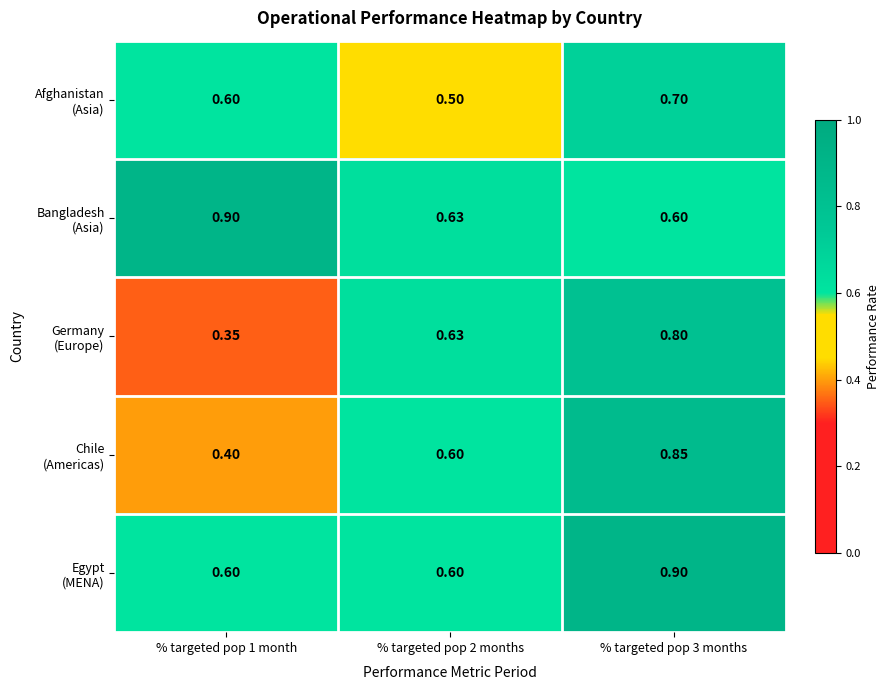

How many series are shown in this chart?

5